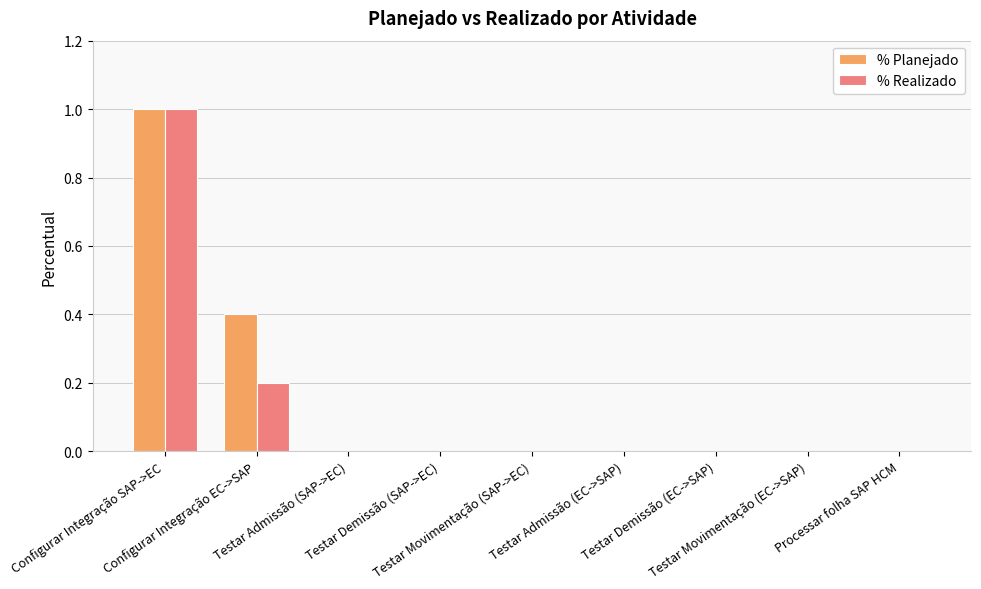

What is the sum of all % Realizado values?

1.2